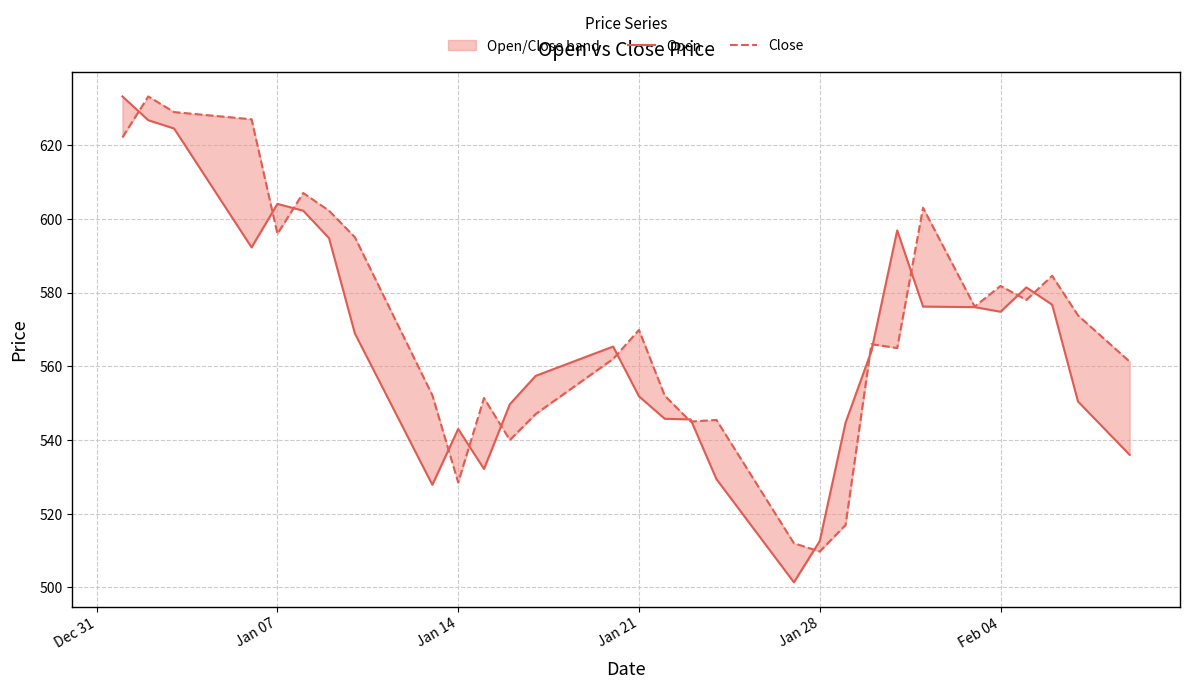

Rank the series by their maximum value, from highest to lowest.

Open, Close